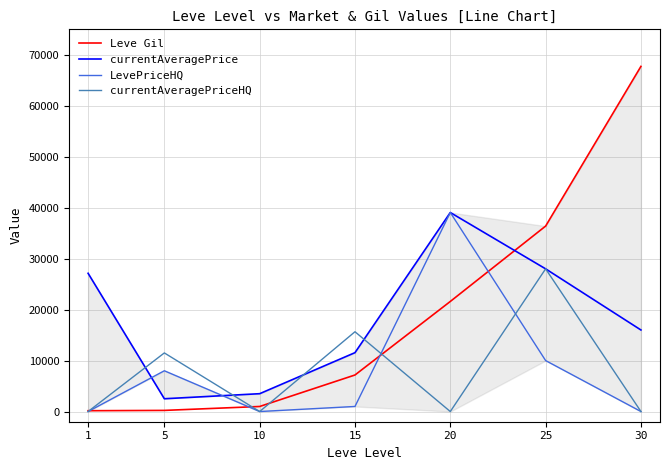

Which series has the largest total across all categories?

Leve Gil